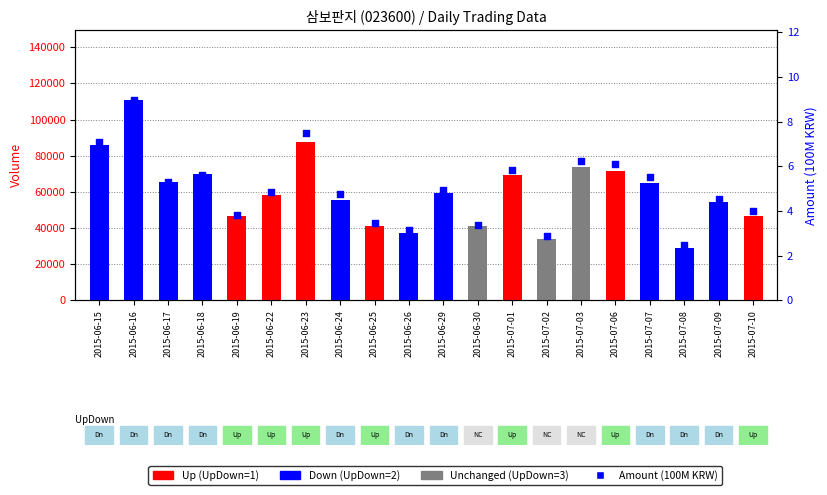

Which series contains the highest Y value?

Volume